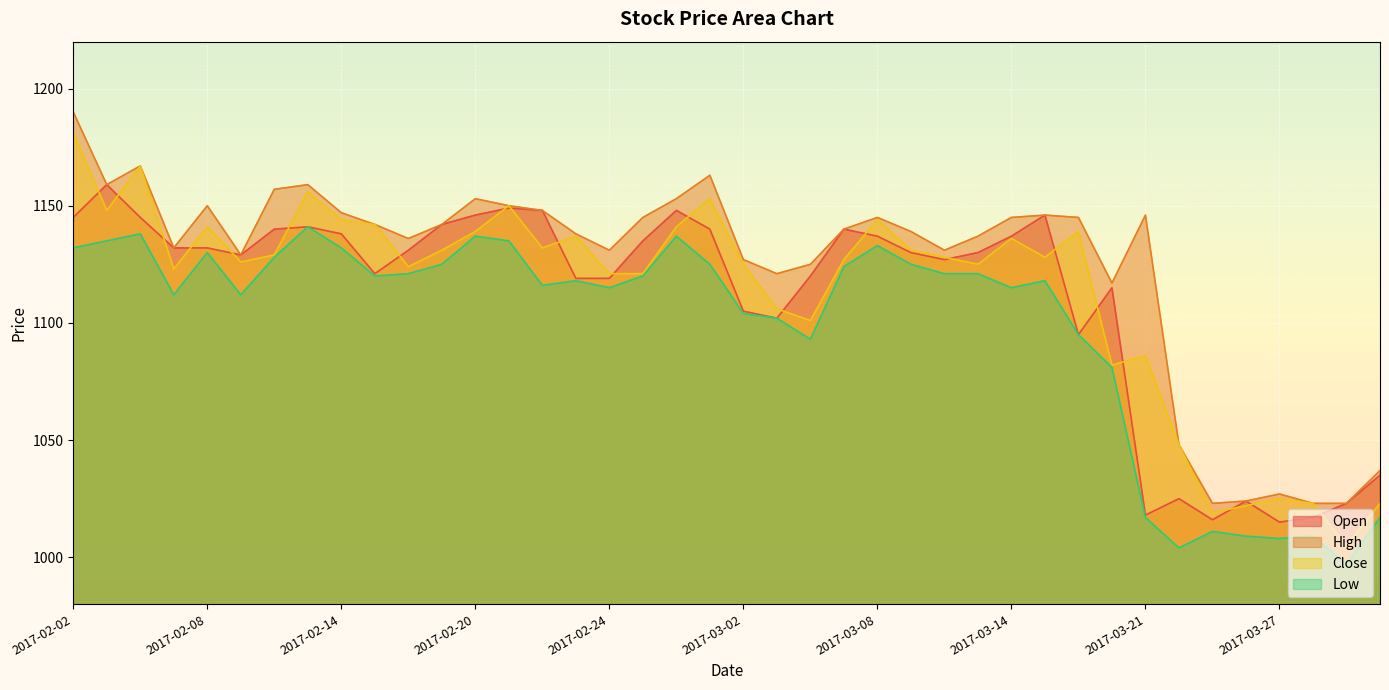

The value of Open at 2017-02-06 is 1145. True or false?

True